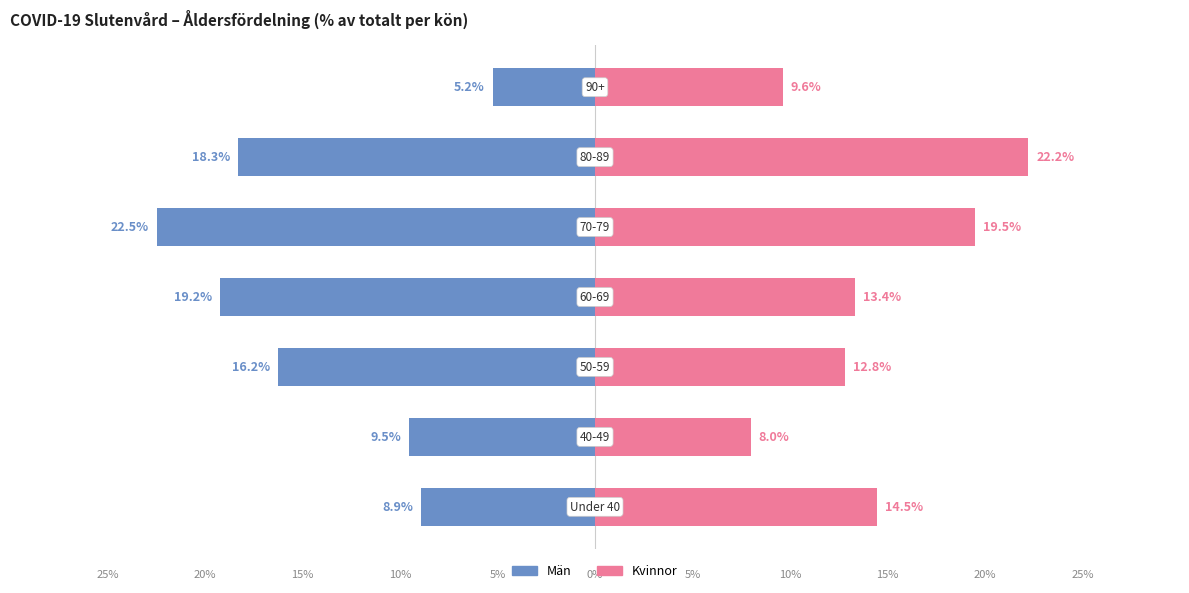

Reading left to right, what are all the values shown in this chart?

Män: -8.9	-9.5	-16.2	-19.2	-22.5	-18.3	-5.2
Kvinnor: 14.5	8.0	12.8	13.4	19.5	22.2	9.6